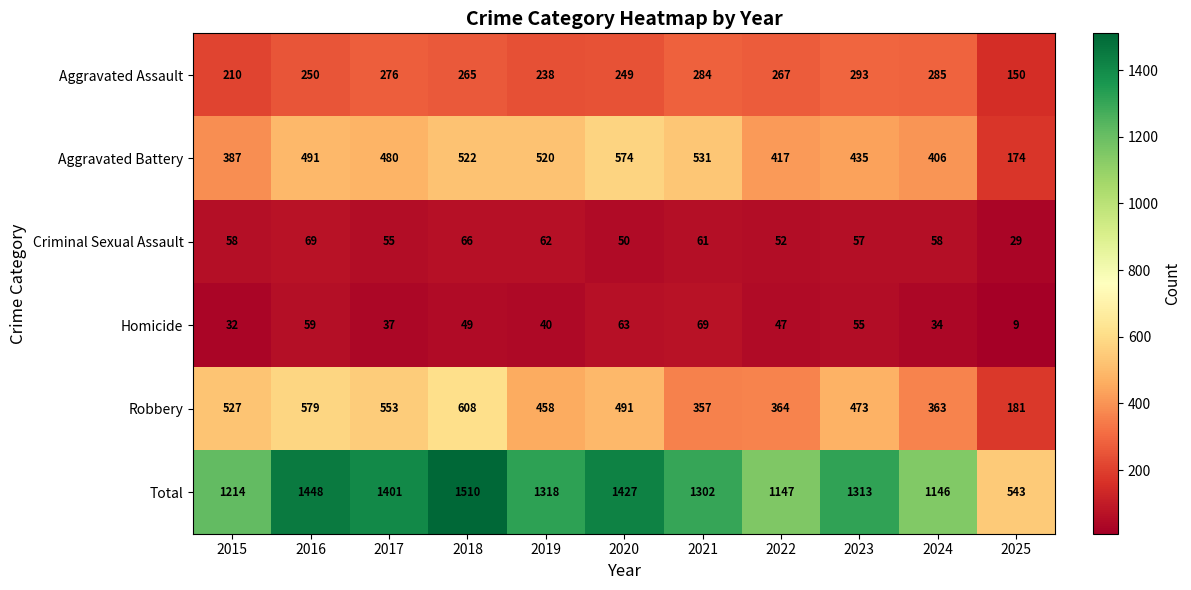

At which label does Homicide reach its peak?

2021